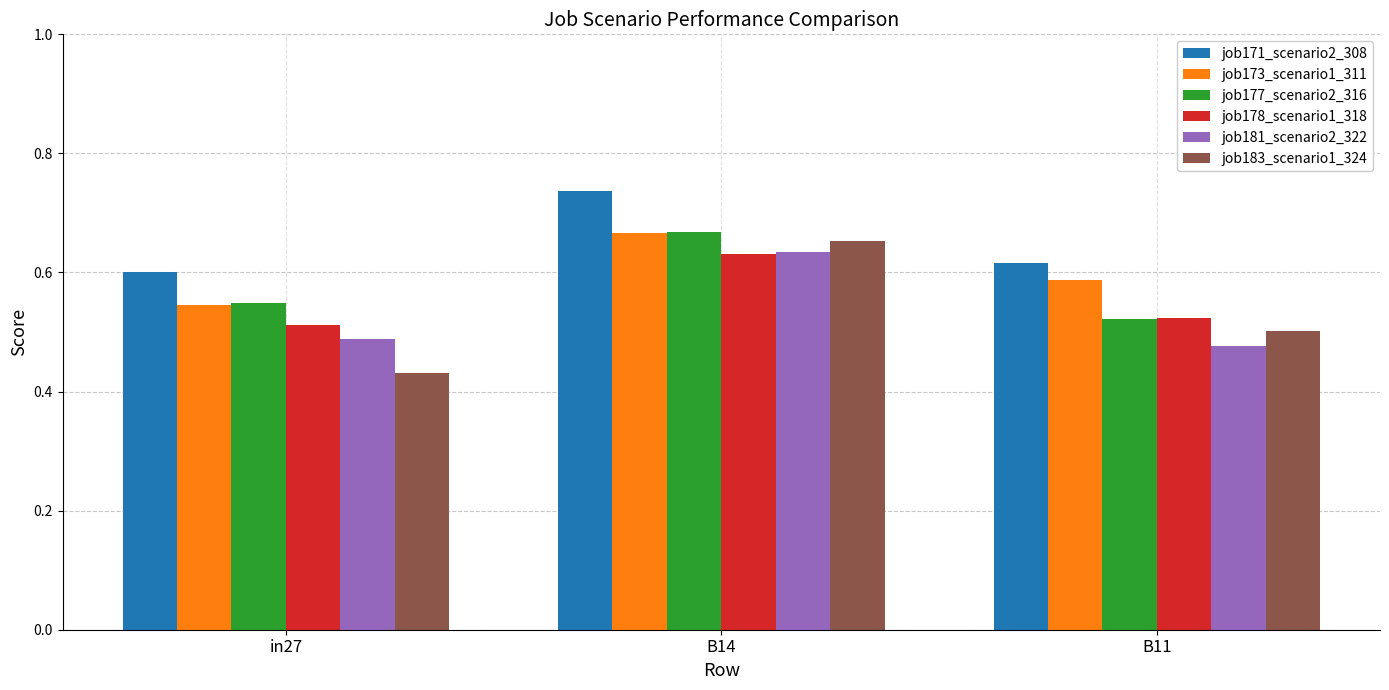

What is the difference between the maximum and minimum values in the job173_scenario1_311 series?

0.1